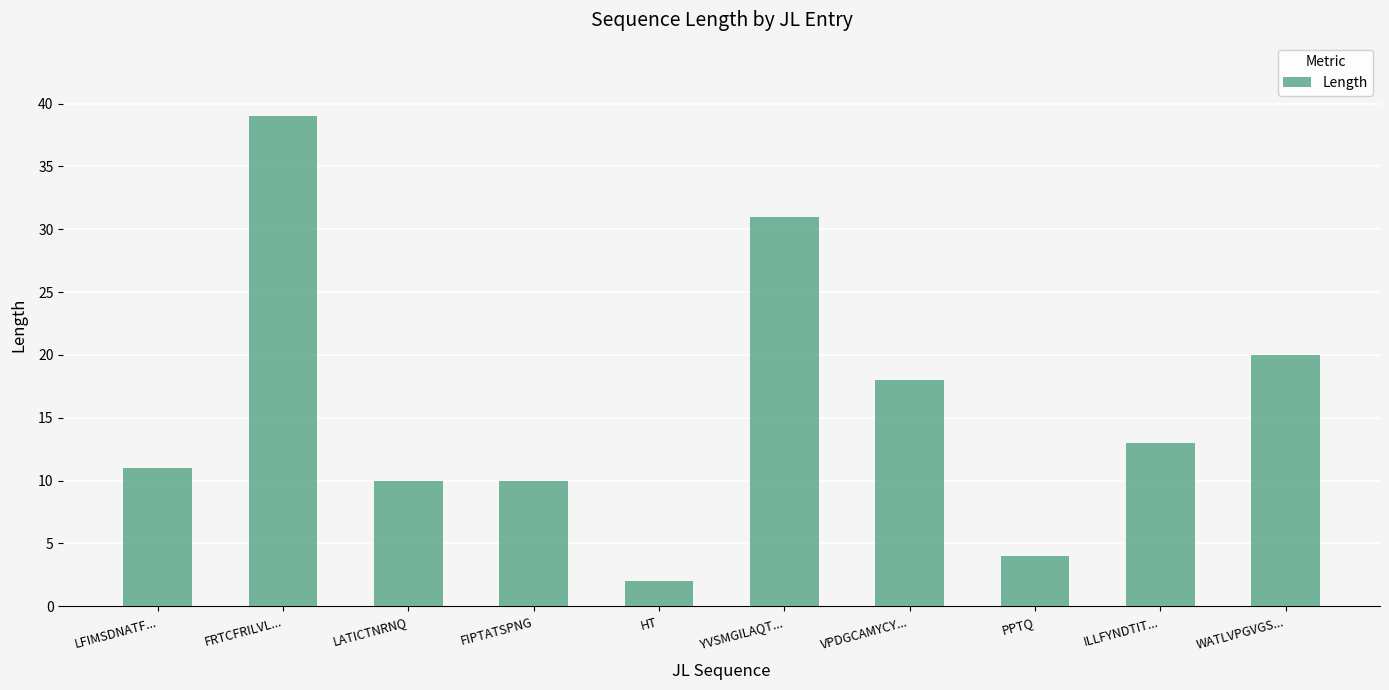

How many data points are less than 13?

5